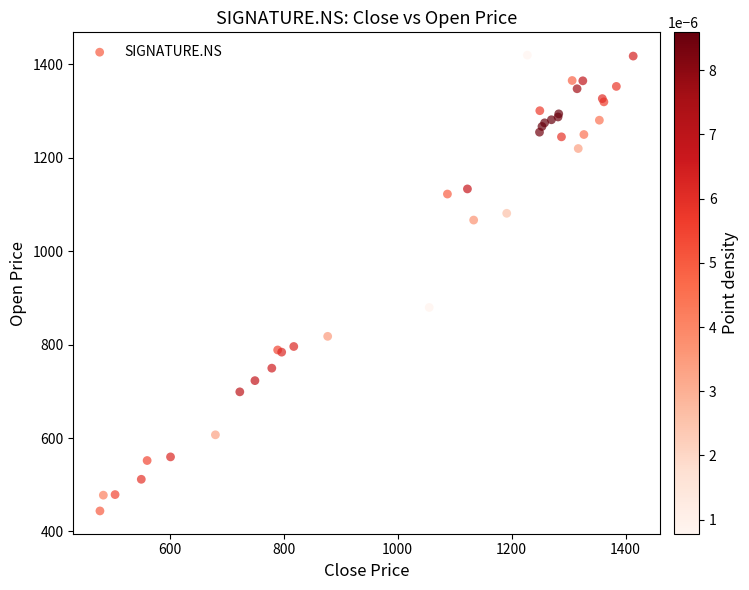

What Y value in the scatter plot is closest to 932?

879.7